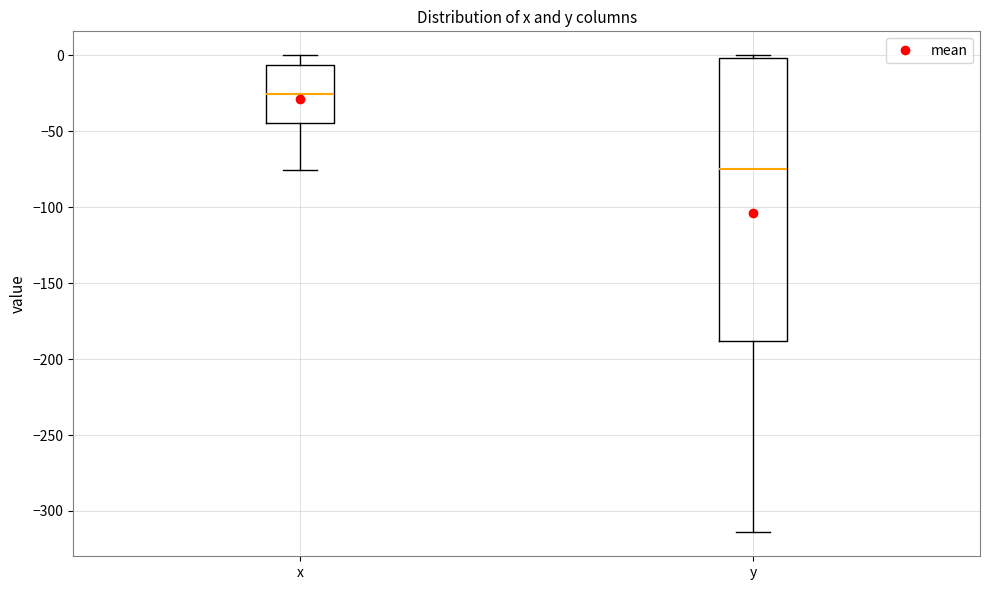

Reading left to right, read every box against the y-axis: the position of its median line, the range the box covers, and the ends of its whiskers. The values are not printed on the chart, so give them approximately, as read against the axis.

x: median -25, box -45 to -5, whiskers -75 to 0
y: median -75, box -190 to 0, whiskers -315 to 0 (just above the box's upper edge)